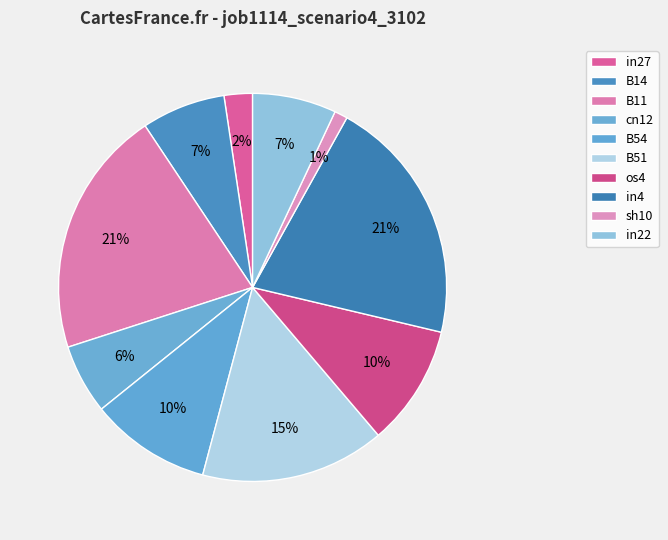

Is it true that B14 is 1% of the pie?

False